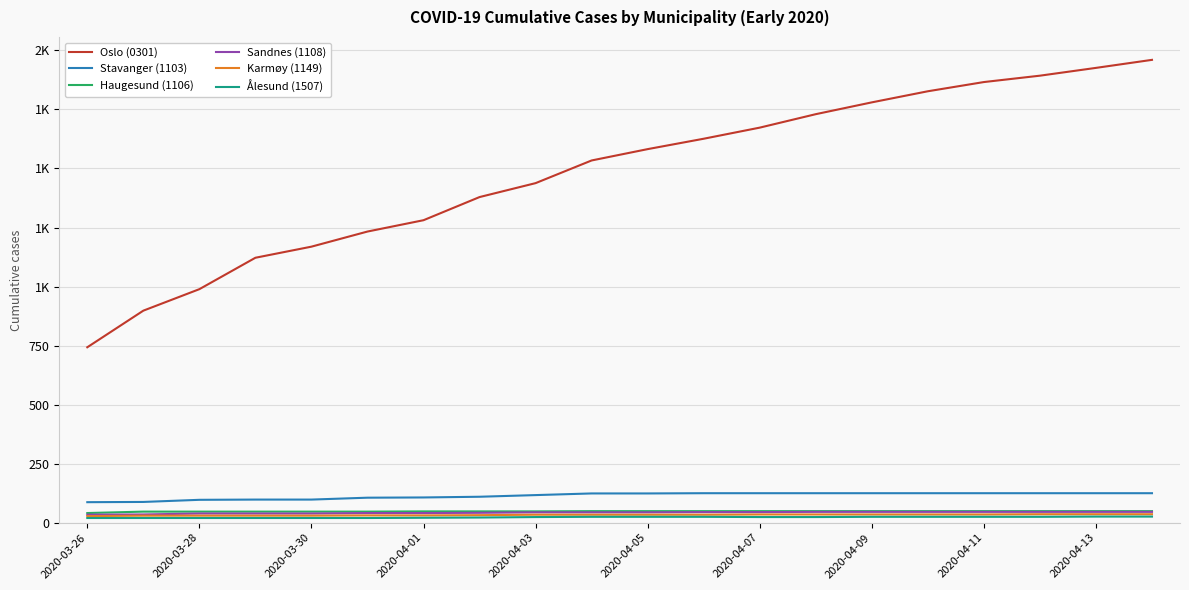

What are all the series names shown in the legend?

Oslo (0301), Stavanger (1103), Haugesund (1106), Sandnes (1108), Karmøy (1149), Ålesund (1507)